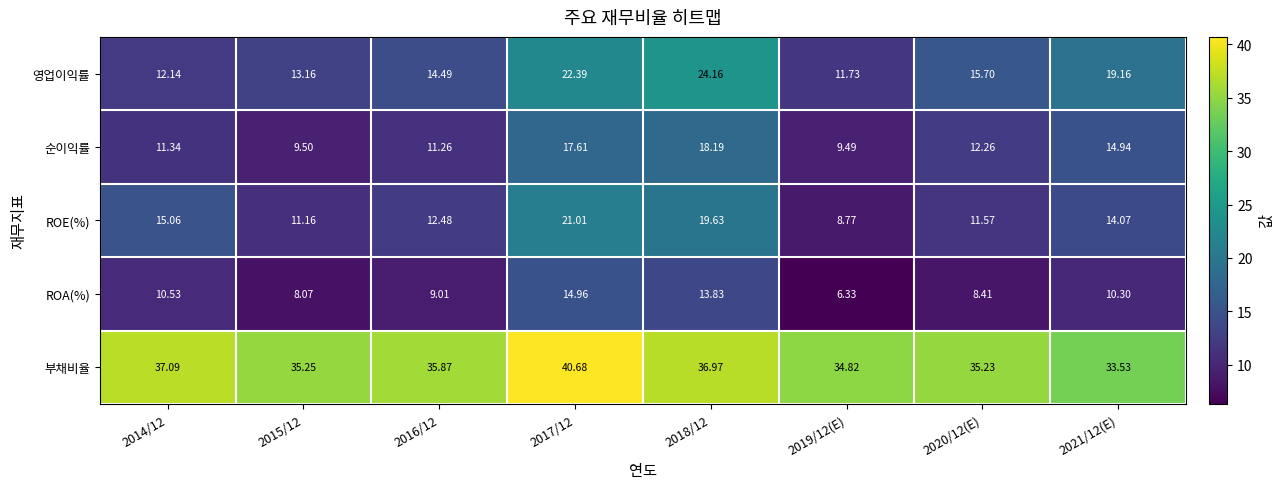

Which series changed the most between 2018/12 and 2021/12(E)?

ROE(%)